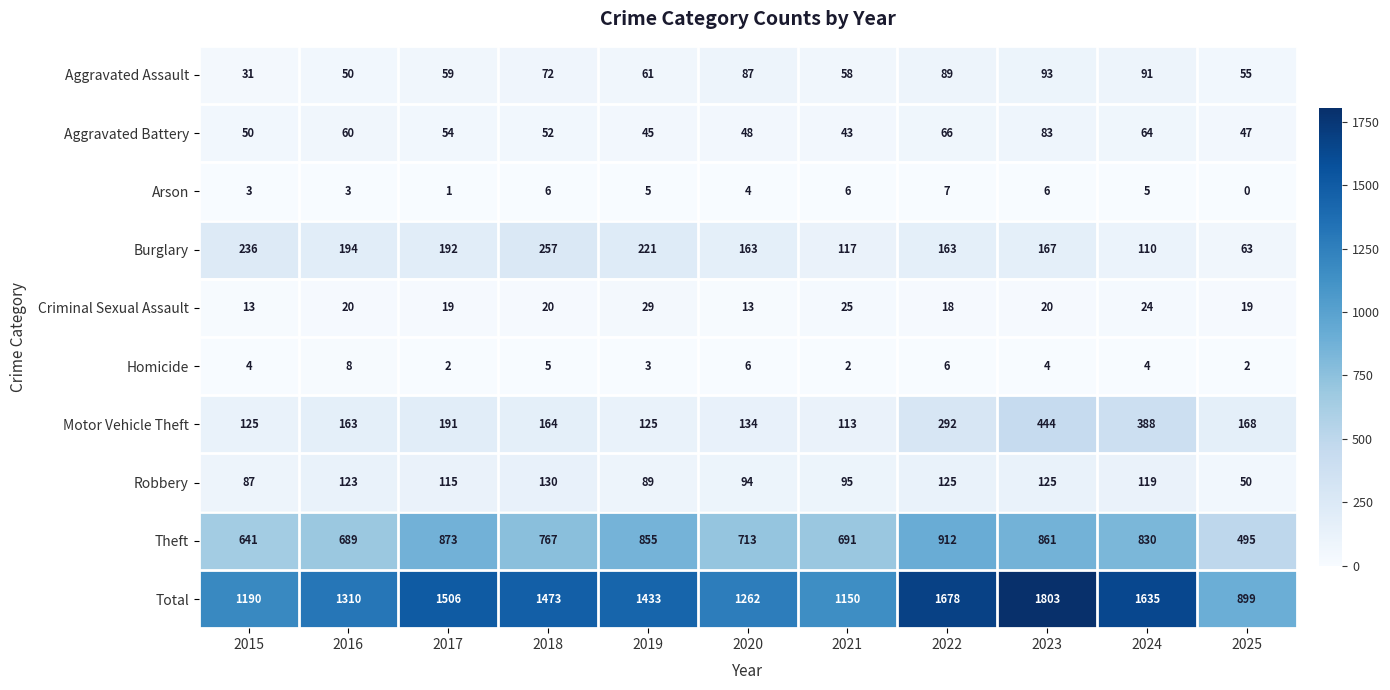

Which series has the widest spread of values?

Total